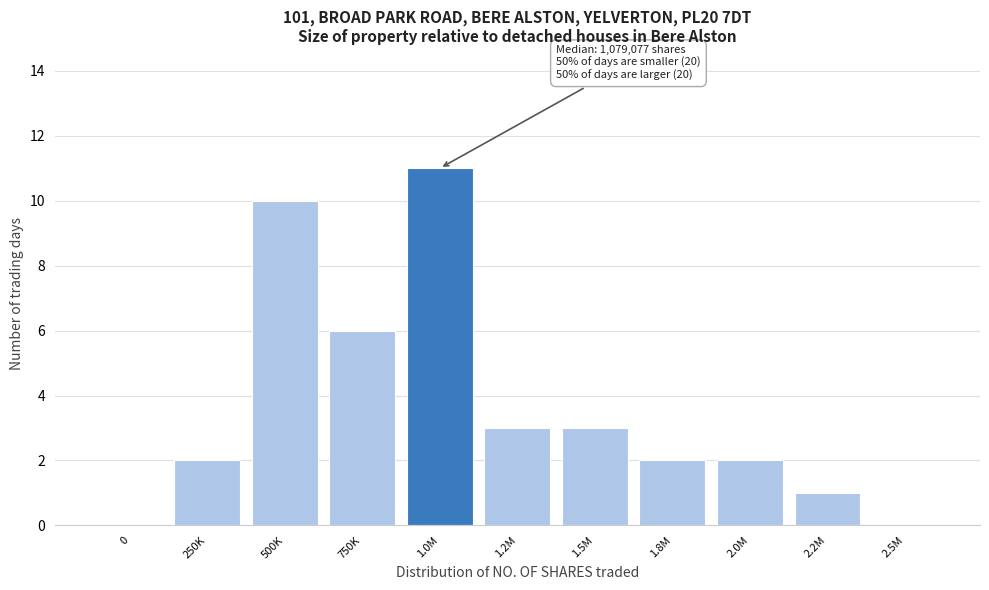

Reading right to left, what are all the values shown in this chart?

2.5M=0	2.2M=1	2.0M=2	1.8M=2	1.5M=3	1.2M=3	1.0M=11	750K=6	500K=10	250K=2	0=0